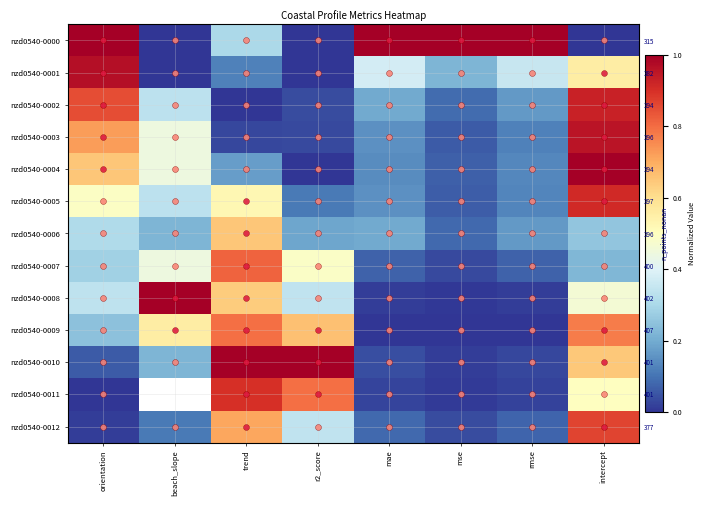

Rank the categories by nzd0540-0003 value from highest to lowest.

intercept, orientation, beach_slope, mae, rmse, mse, r2_score, trend